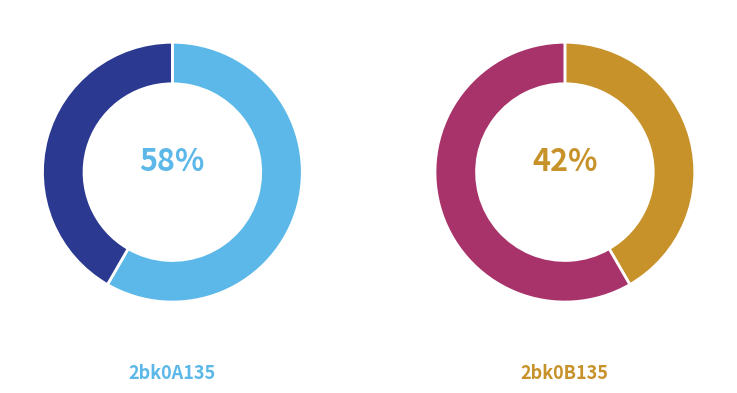

How many slices are in this pie chart?

2